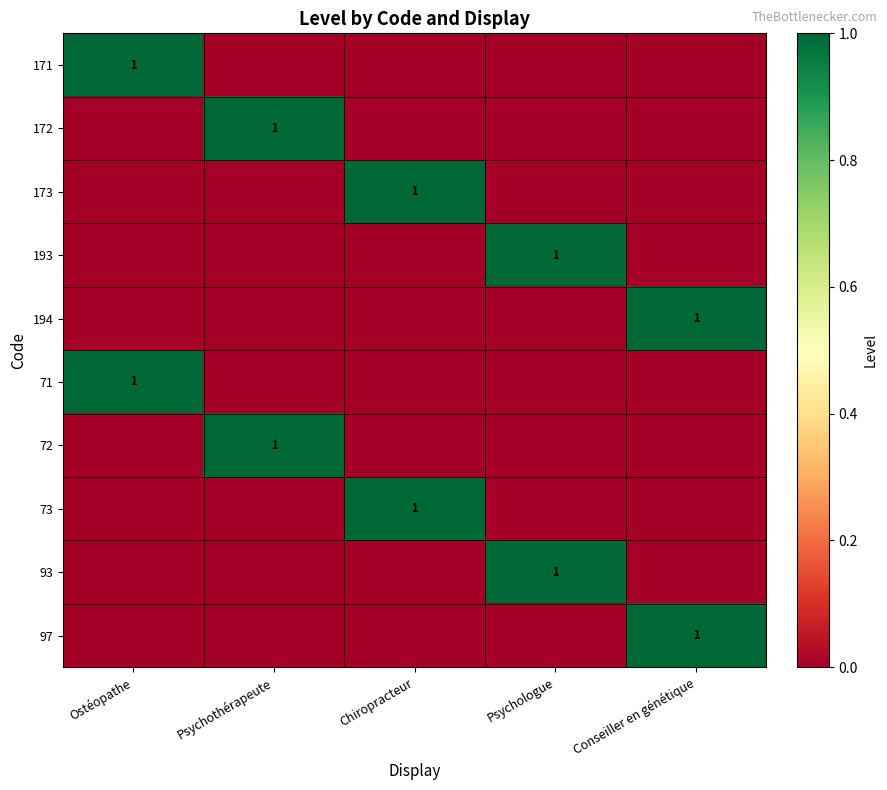

Rank the series by their maximum value, from lowest to highest.

171, 172, 173, 193, 194, 71, 72, 73, 93, 97